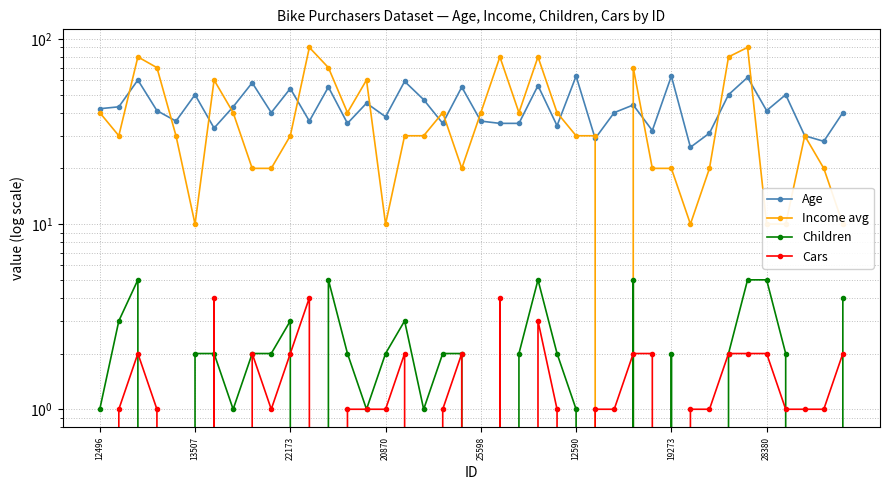

What is the spread (max minus min) of values at 27?

40